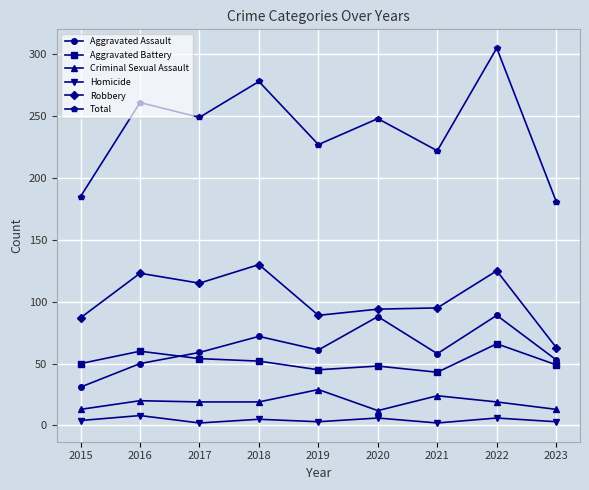

What are all the series names shown in the legend?

Aggravated Assault, Aggravated Battery, Criminal Sexual Assault, Homicide, Robbery, Total